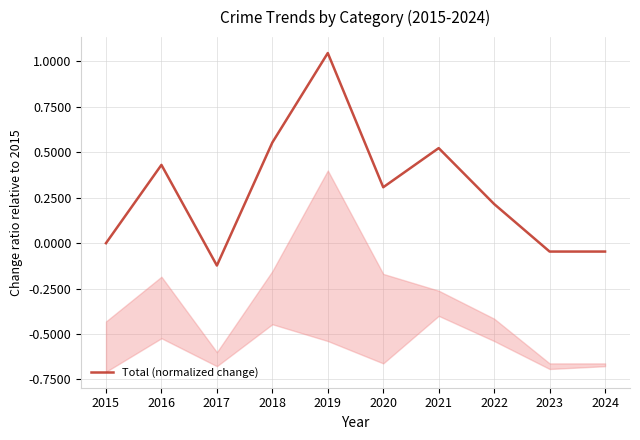

How many points are higher than both their immediate neighbors (excluding endpoints)?

3